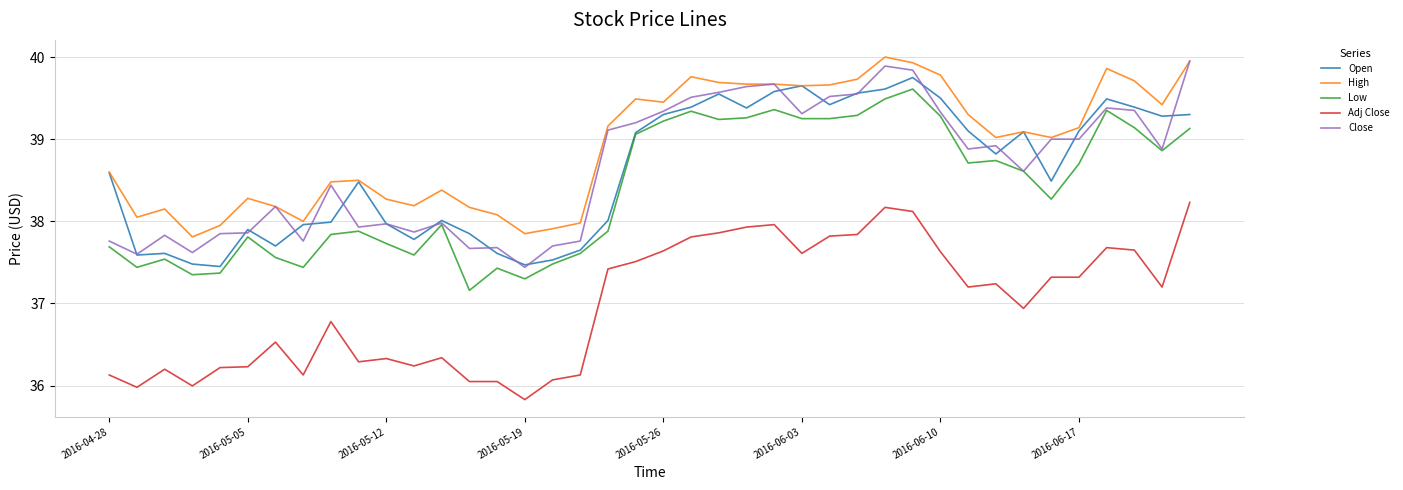

Which series has the largest total across all categories?

High